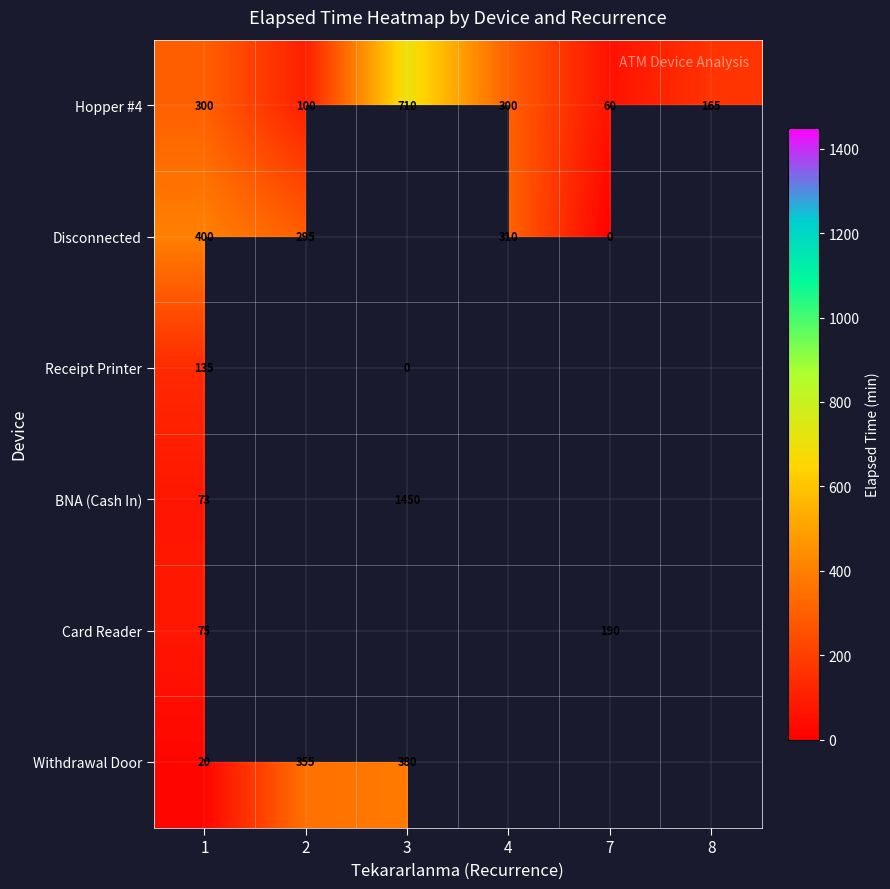

What is the difference between the highest and lowest values at 1?

380